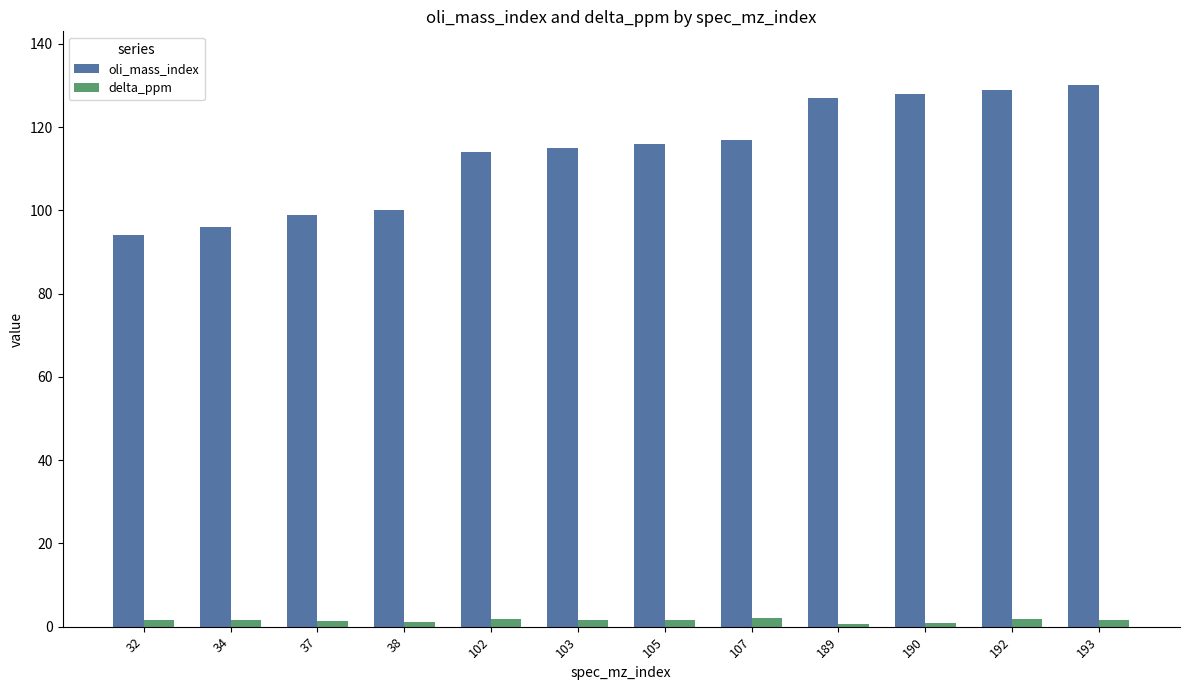

Is the value of oli_mass_index at 38 greater than the value of delta_ppm at 103?

Yes